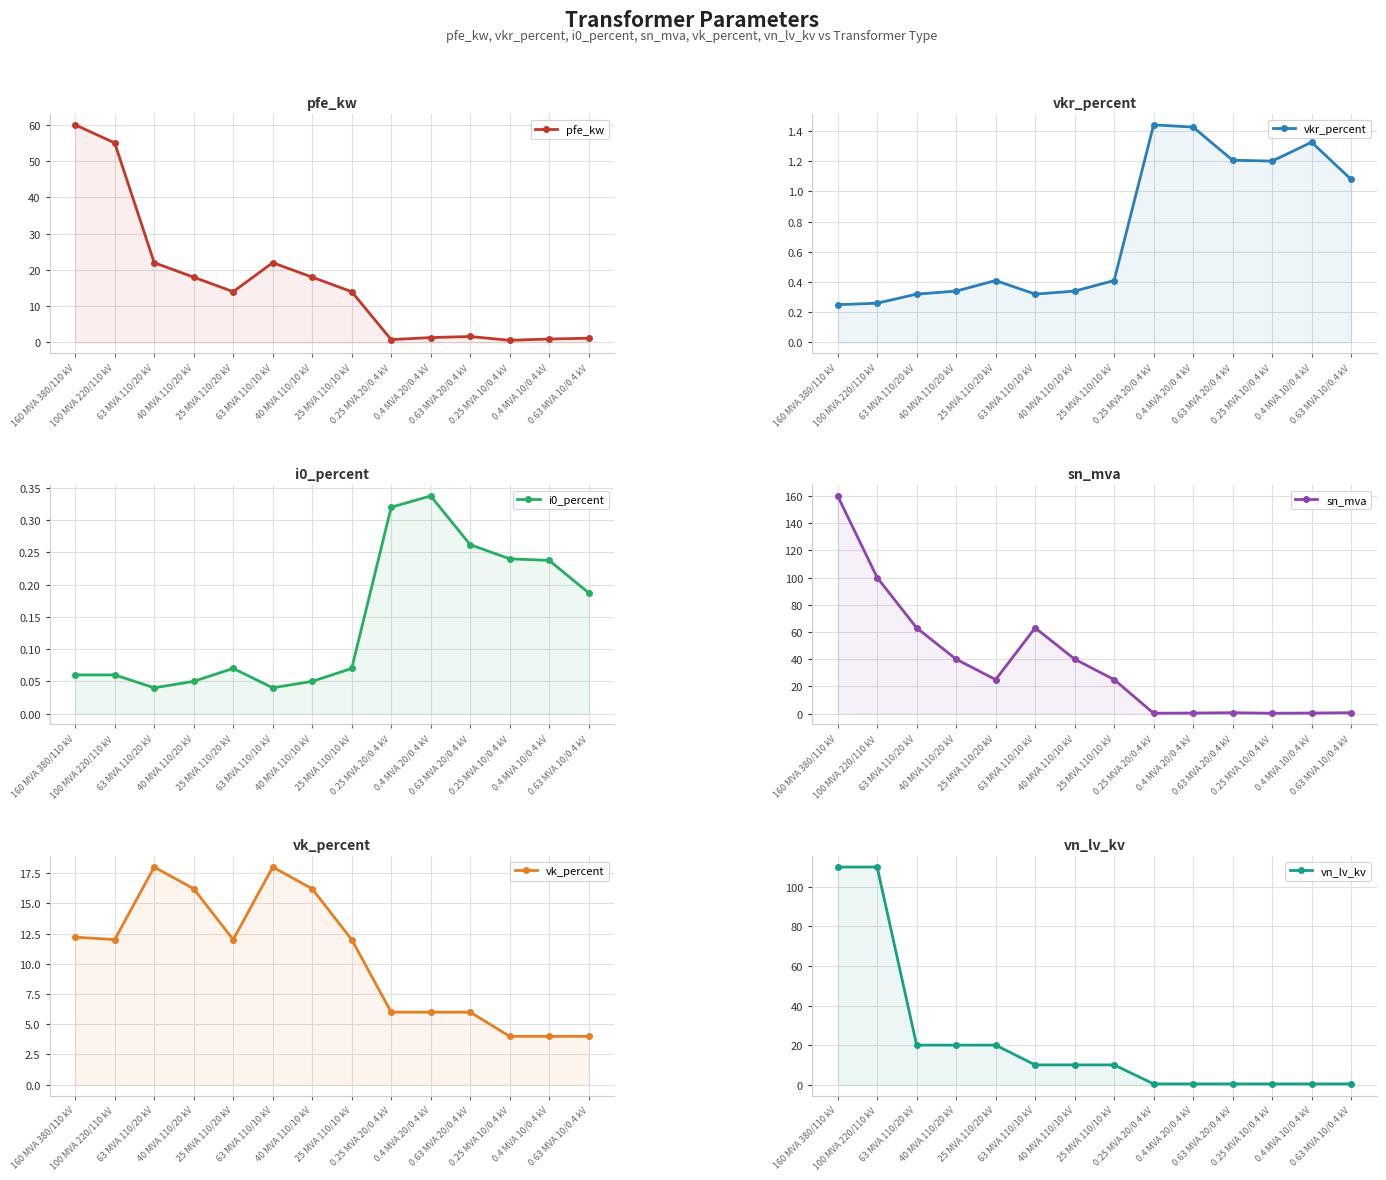

Does the chart display data point markers on the line(s)?

Yes